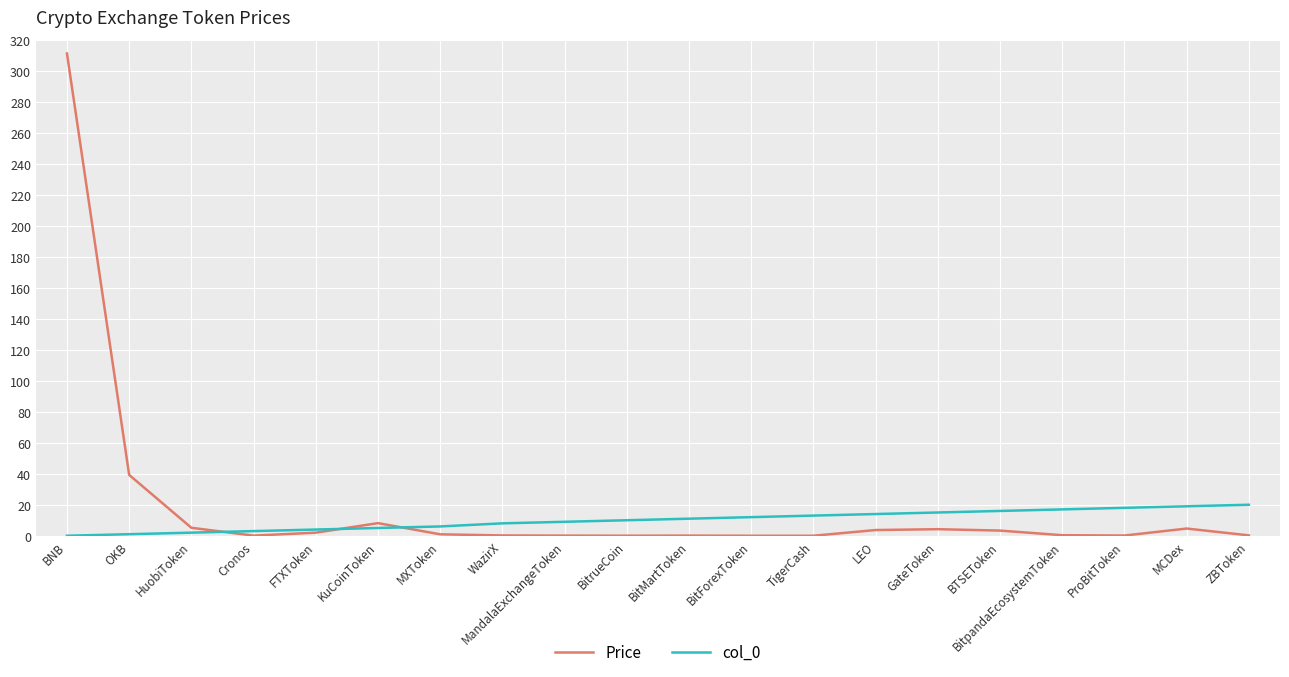

At which category is the sum across all series the highest?

BNB